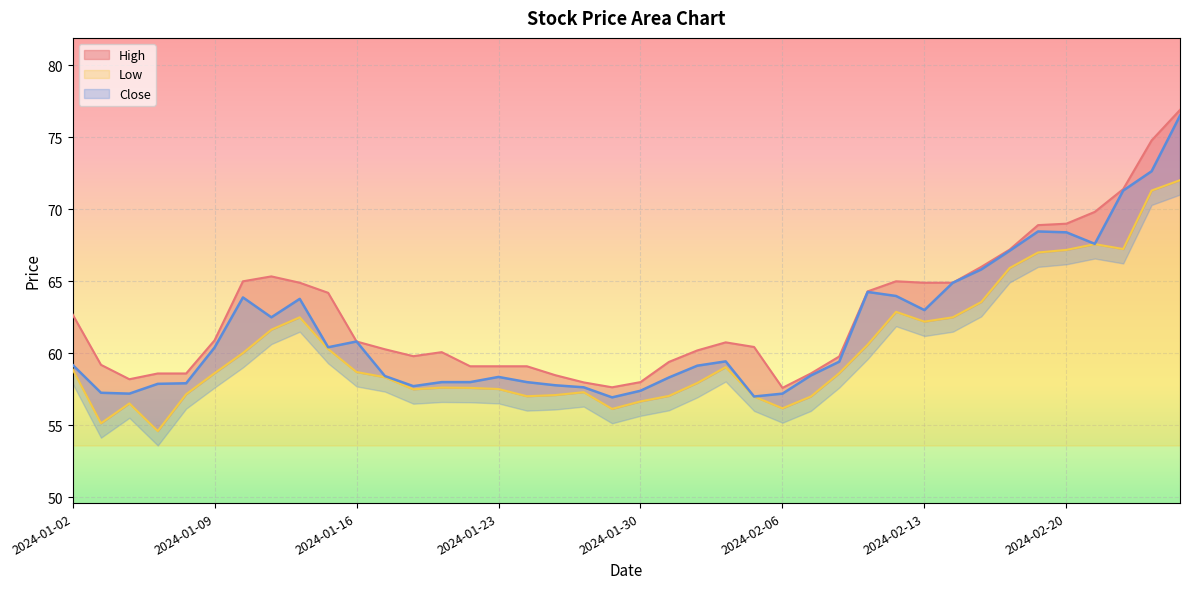

Reading left to right, list all the values displayed in this chart.

High: 62.7	59.2	58.2	58.6	58.6	60.9	65.0	65.3	64.9	64.2	60.8	60.3	59.8	60.1	59.1	59.1	59.1	58.5	58.0	57.6	58.0	59.4	60.2	60.8	60.4	57.6	58.6	59.8	64.3	65.0	64.9	64.9	66.0	67.2	68.9	69.0	69.8	71.4	74.8	76.9
Low: 58.9	55.1	56.5	54.6	57.2	58.6	60.0	61.6	62.5	60.3	58.7	58.3	57.5	57.6	57.6	57.5	57.0	57.1	57.3	56.1	56.7	57.0	57.9	59.0	57.0	56.2	57.0	58.6	60.6	62.9	62.2	62.5	63.6	65.9	67.0	67.2	67.6	67.2	71.3	72.0
Close: 59.2	57.3	57.2	57.9	57.9	60.4	63.9	62.5	63.8	60.4	60.8	58.4	57.7	58.0	58.0	58.4	58.0	57.8	57.6	56.9	57.4	58.3	59.1	59.4	57.0	57.2	58.5	59.4	64.3	64.0	63.0	64.9	65.8	67.1	68.5	68.4	67.6	71.3	72.6	76.5